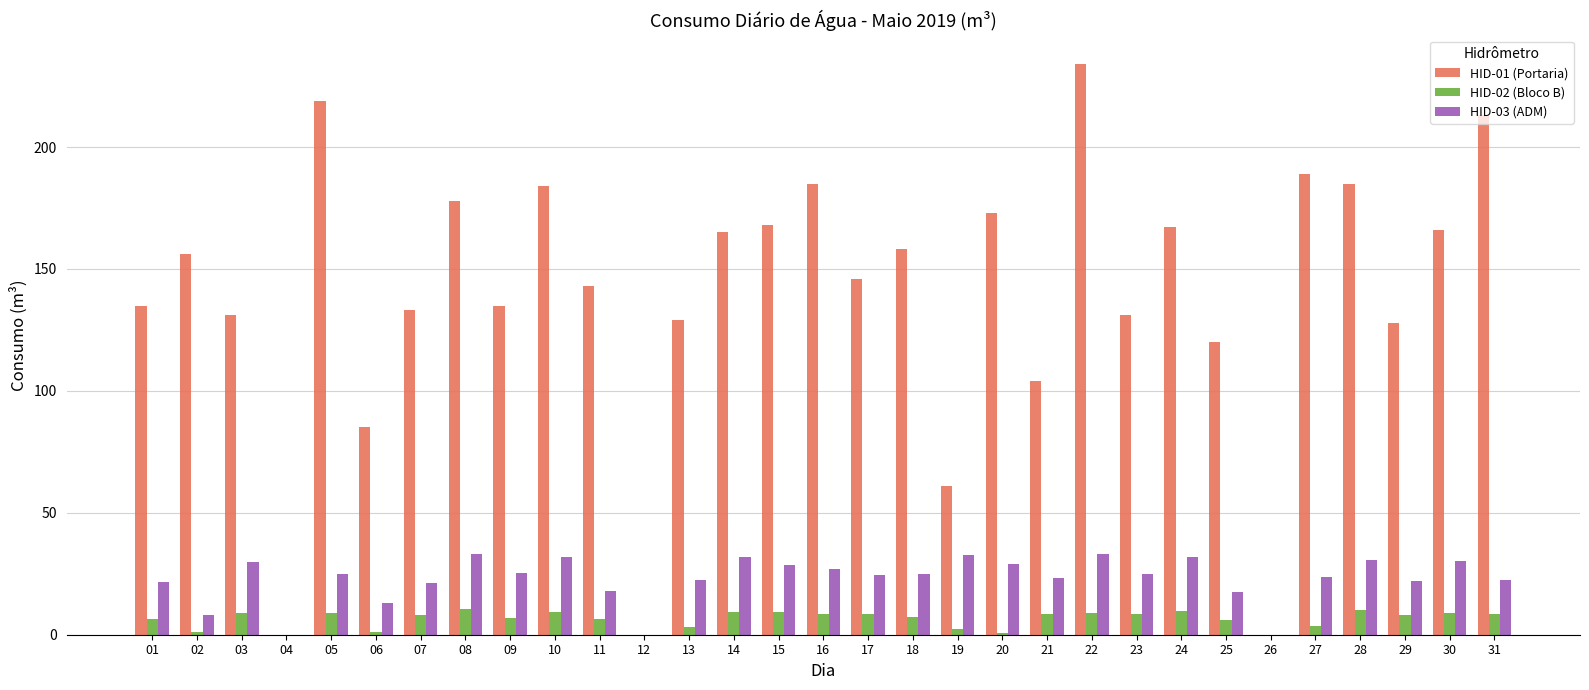

What is the difference between the HID-01 (Portaria) values at 08 and 05?

41.0